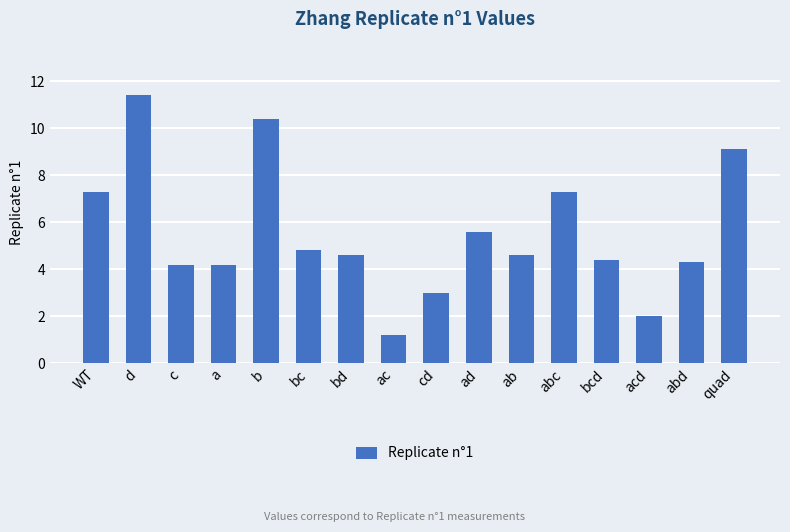

Is it true that the value at ad is 5.6?

True